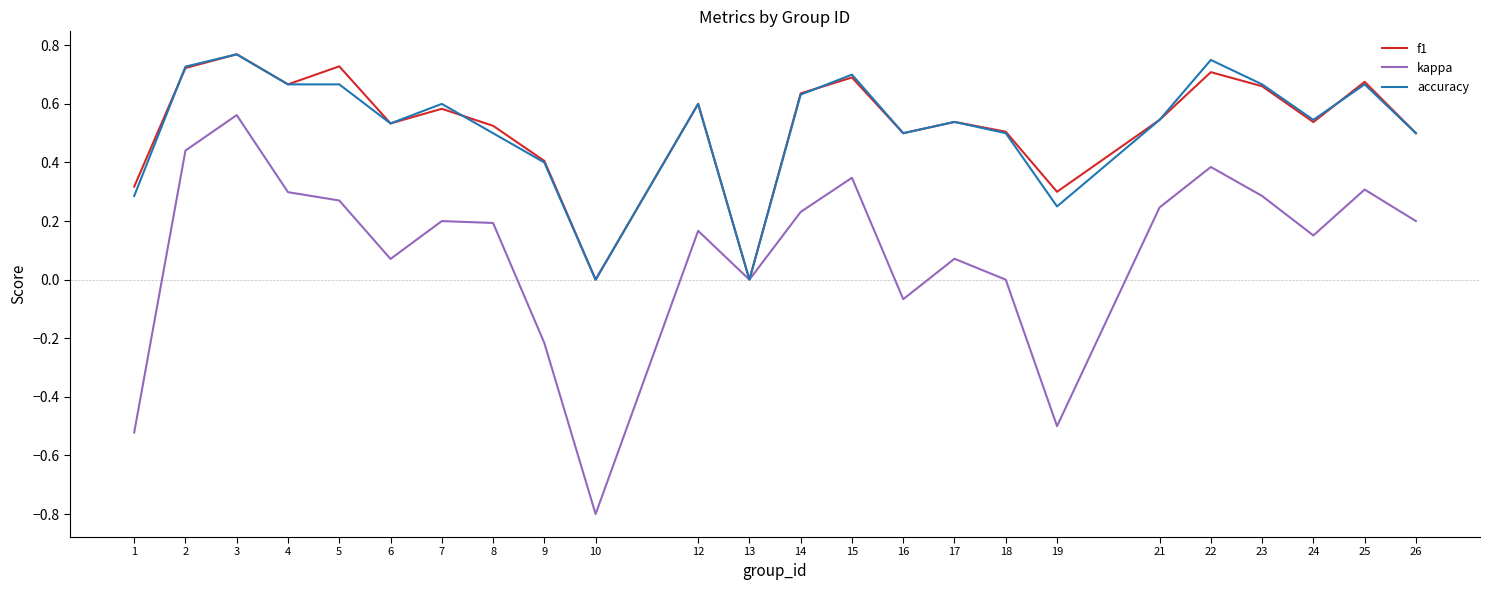

At which category is the sum across all series the highest?

3